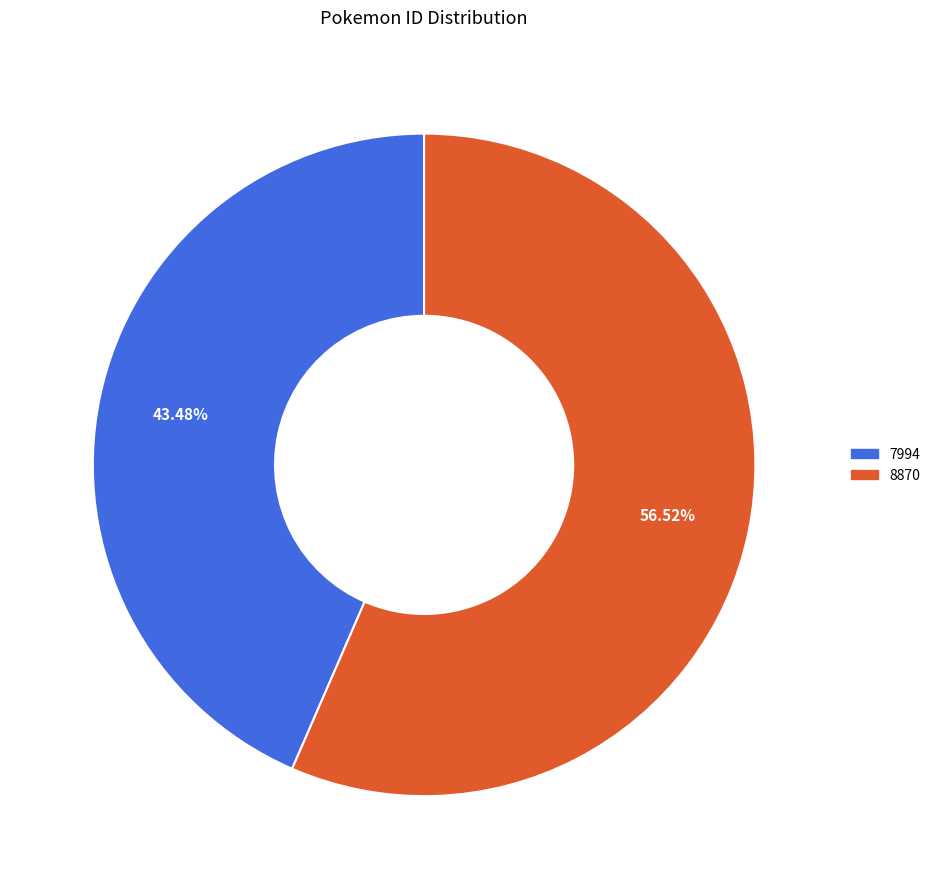

Combined, do 8870 and 7994 account for over 50%?

Yes